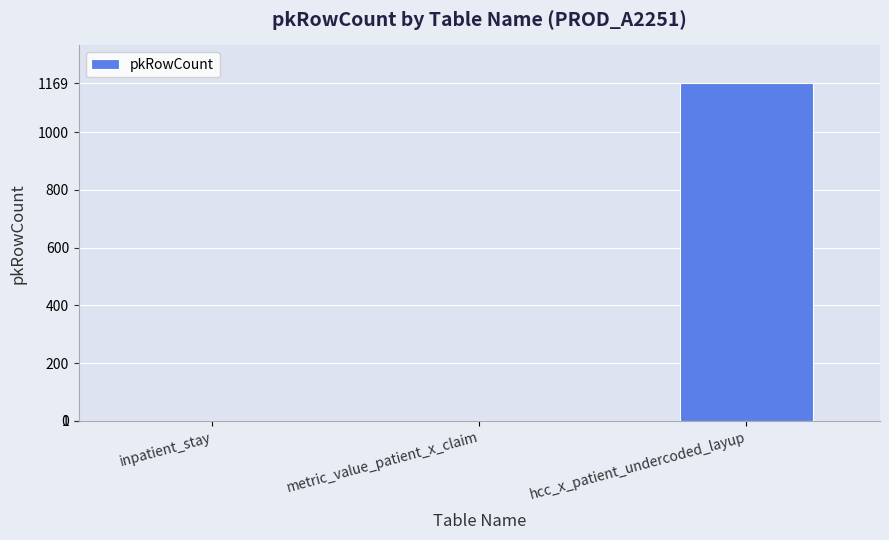

Which category has the highest value across all series?

hcc_x_patient_undercoded_layup